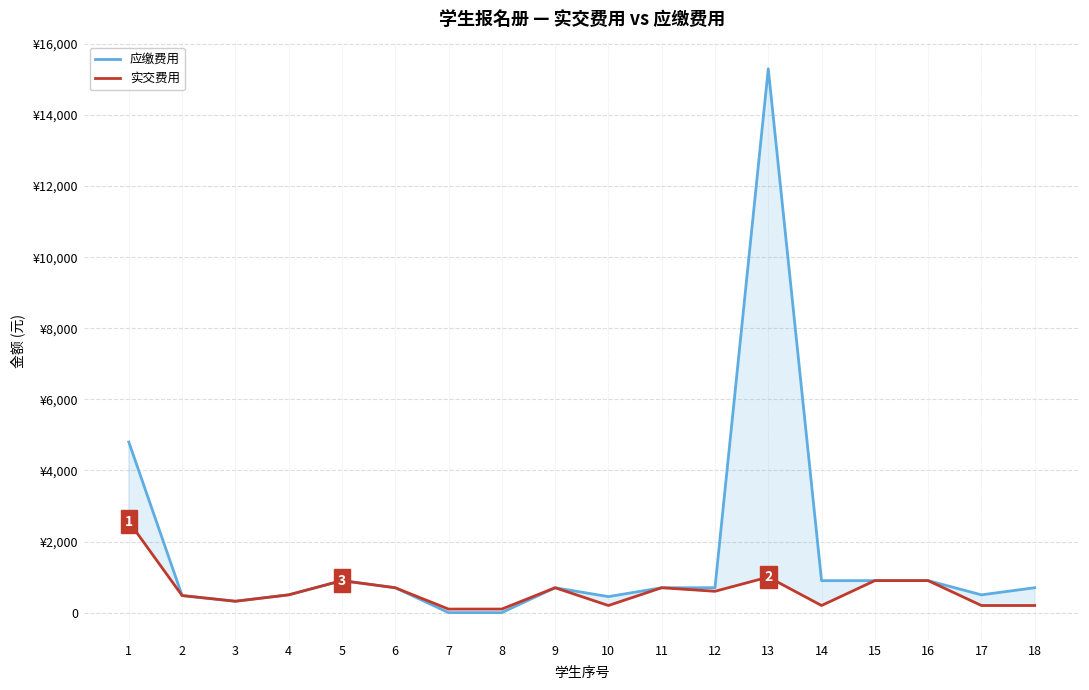

Between 8 and 1, which is larger?

1